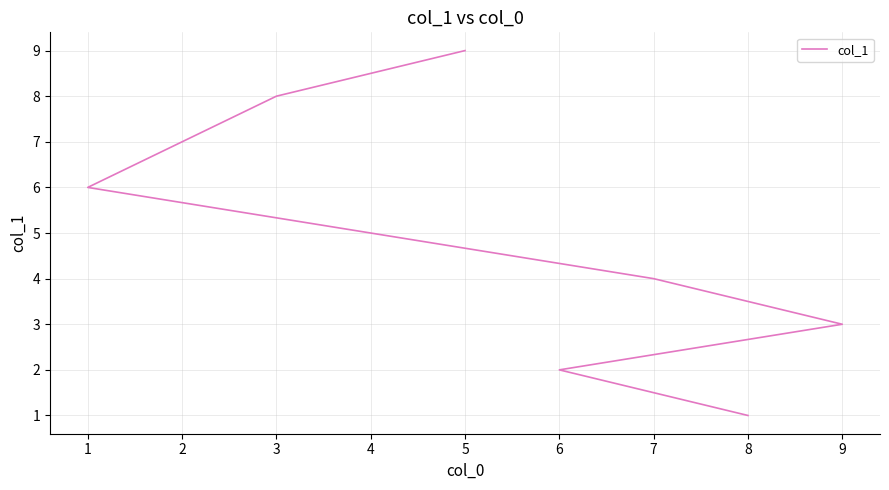

True or false: the data shows 1 at 8.

False